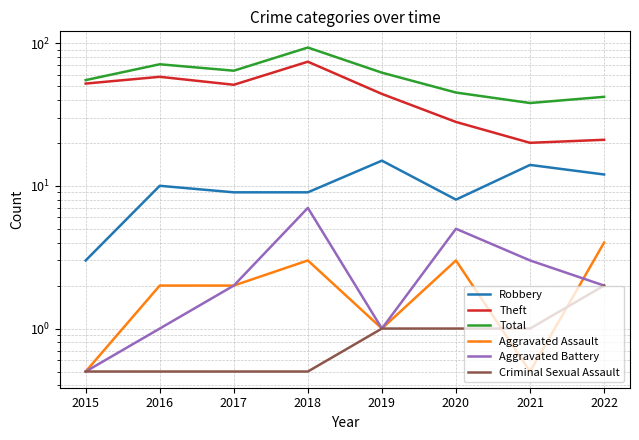

List the series in order of their peak value, lowest first.

Criminal Sexual Assault, Aggravated Assault, Aggravated Battery, Robbery, Theft, Total